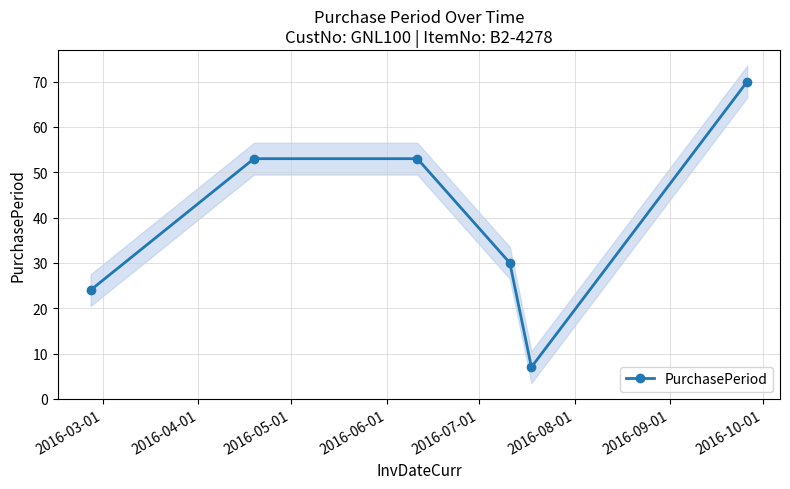

How many interior local valleys does the PurchasePeriod series have?

1